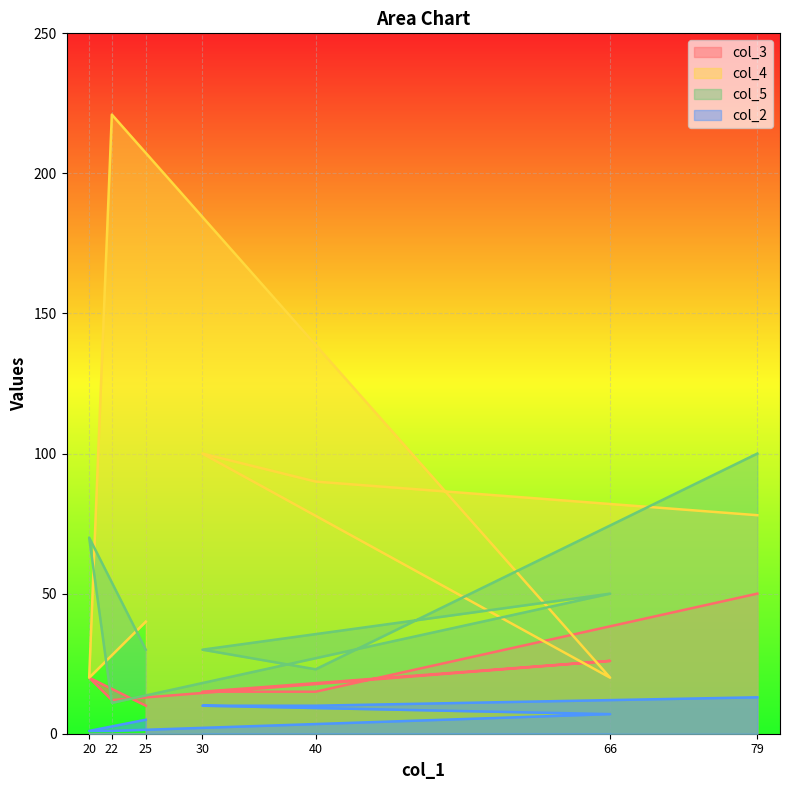

At which label does col_5 first exceed 30?

20